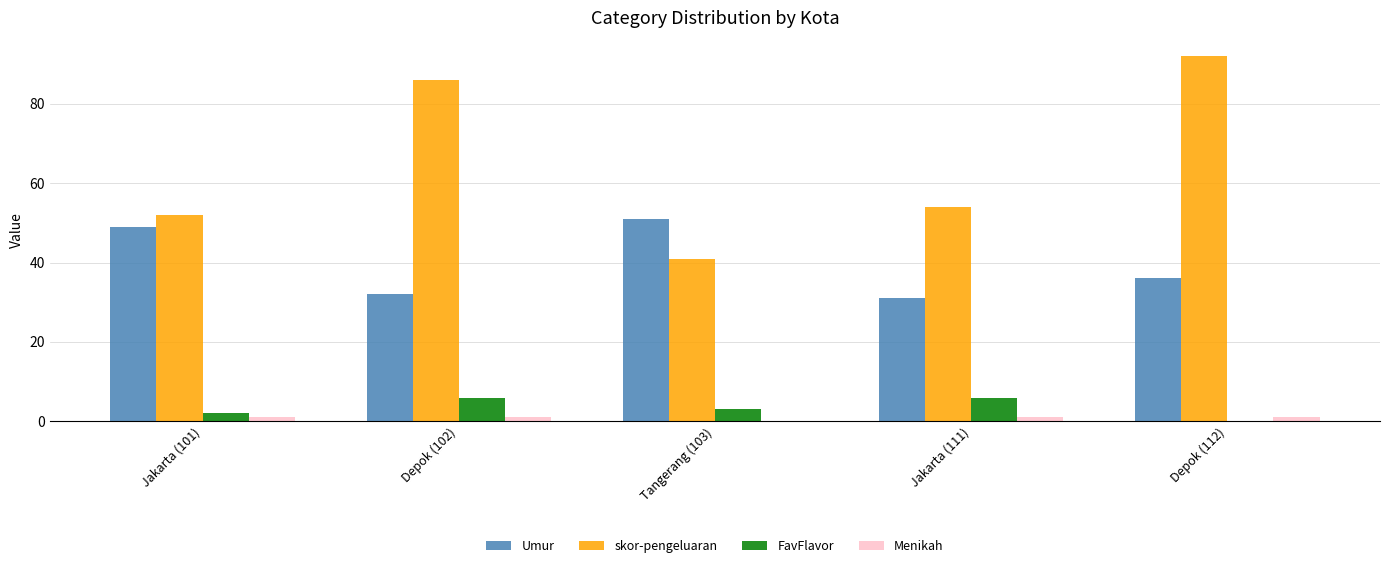

At which category is the sum across all series the highest?

Depok (112)